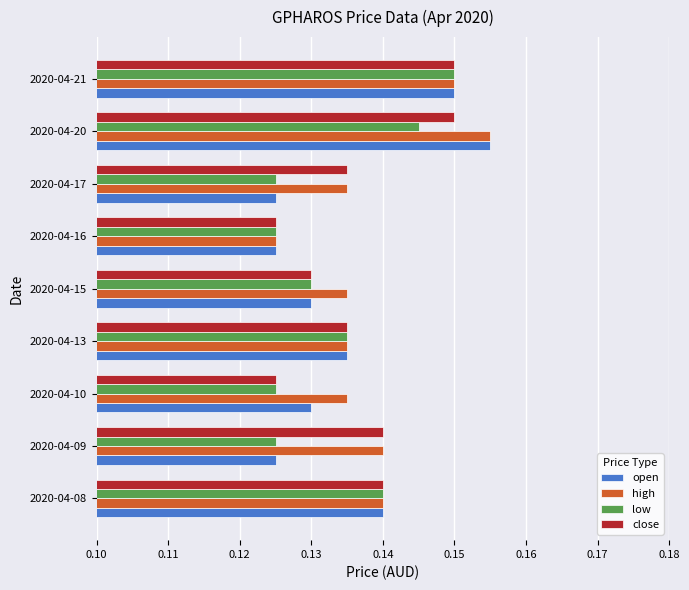

What is the sum of all open values?

1.2